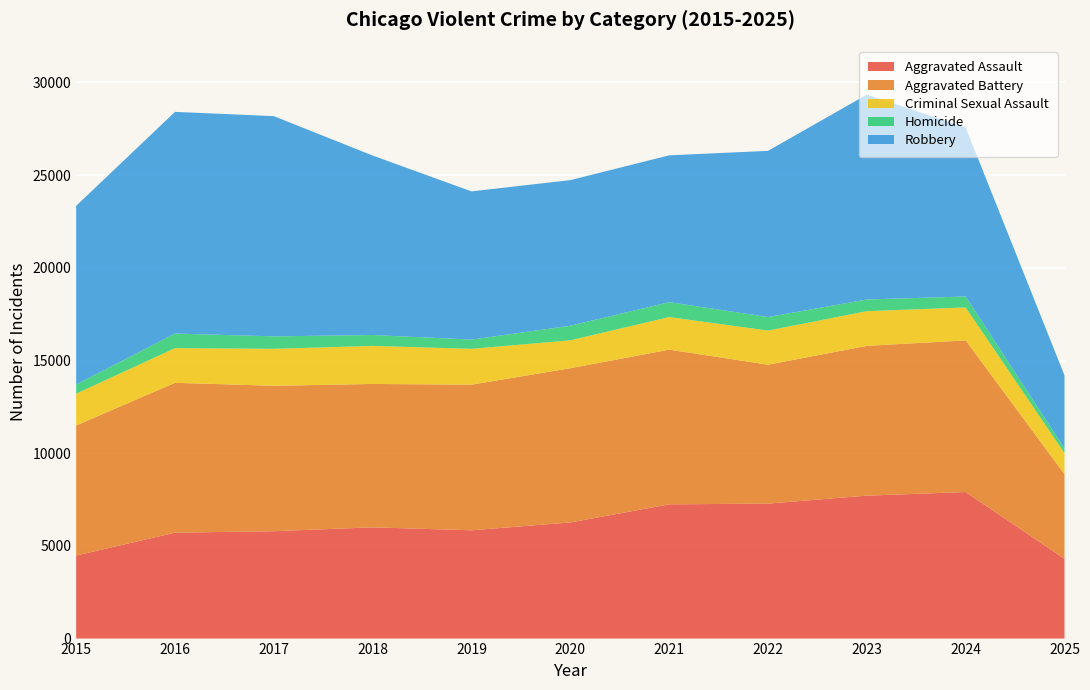

Reading left to right, list all the values displayed in this chart.

Aggravated Assault: 4480	5713	5793	6002	5842	6265	7242	7281	7712	7905	4303
Aggravated Battery: 7018	8085	7845	7734	7858	8320	8346	7495	8080	8182	4566
Criminal Sexual Assault: 1714	1871	1994	2054	1931	1506	1756	1841	1870	1779	1132
Homicide: 496	786	672	588	499	787	806	730	632	589	260
Robbery: 9638	11960	11881	9681	7995	7855	7920	8964	11052	9116	3933